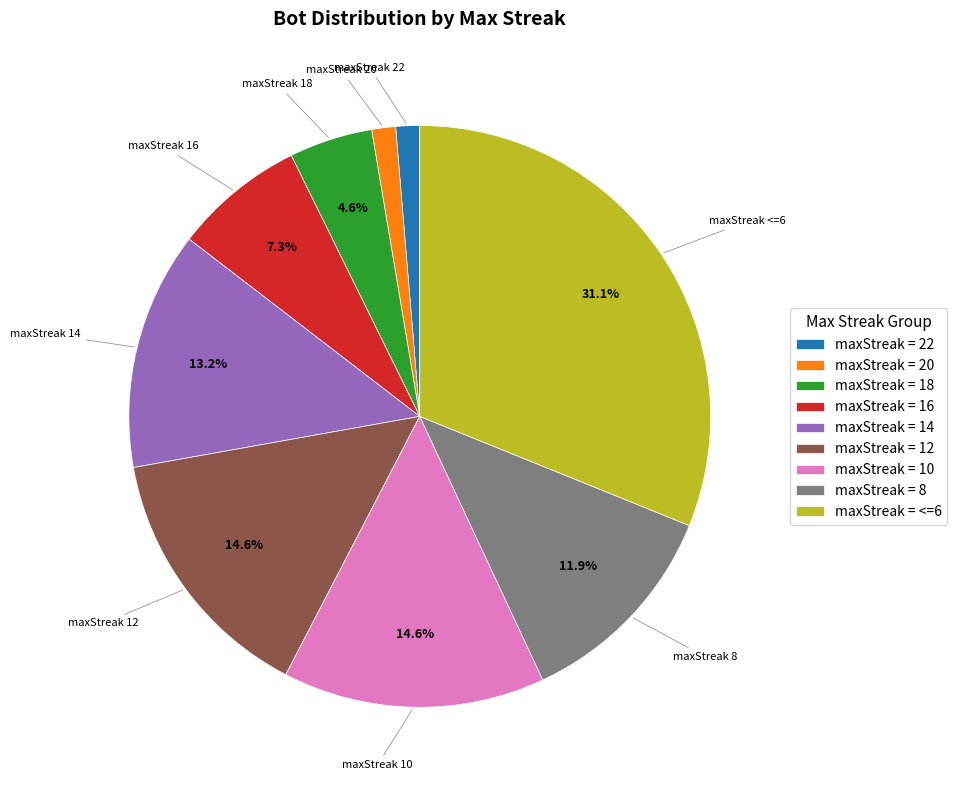

Which slice is the largest?

maxStreak = <=6